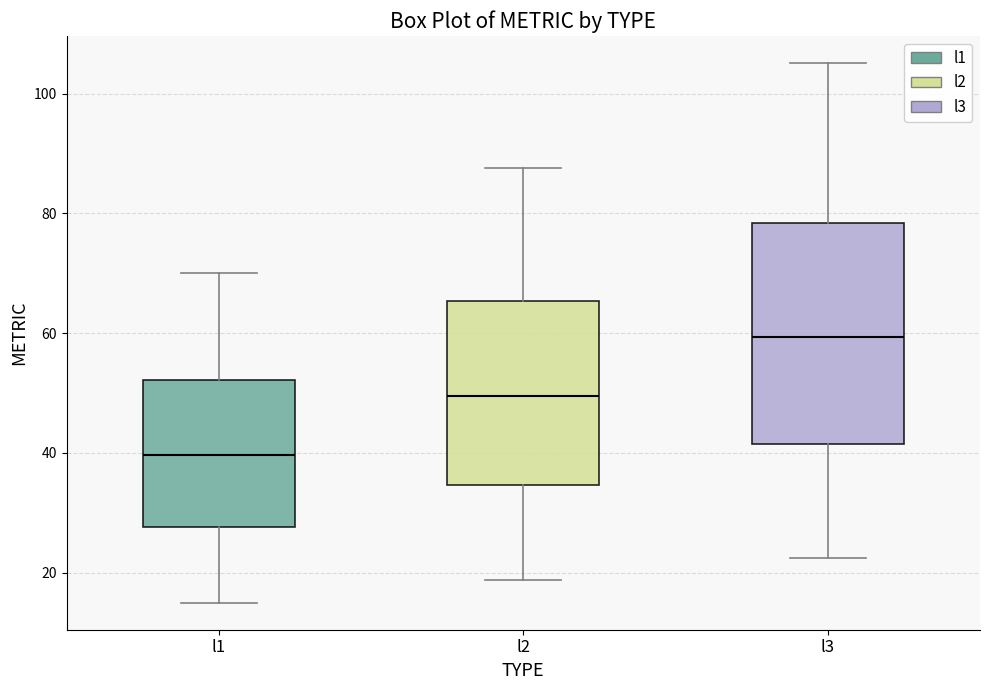

Which box is the tallest, from its lower edge to its upper edge?

l3